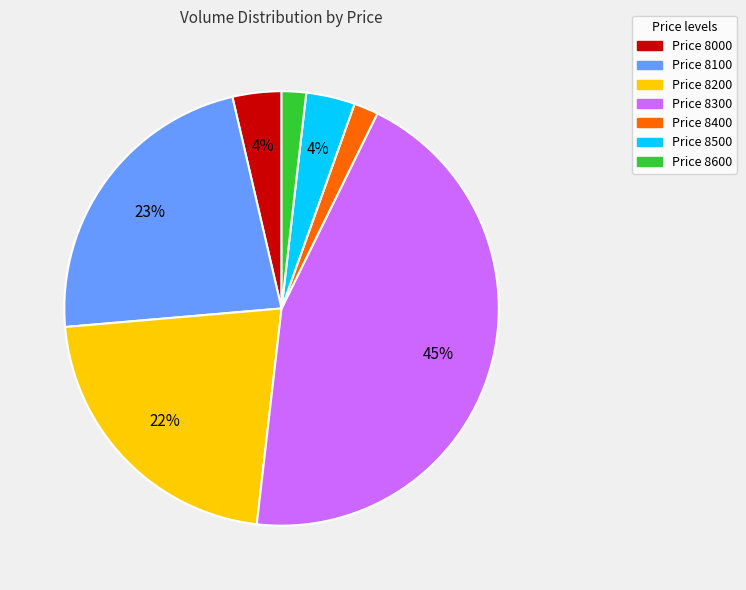

Does any single category account for the majority?

No